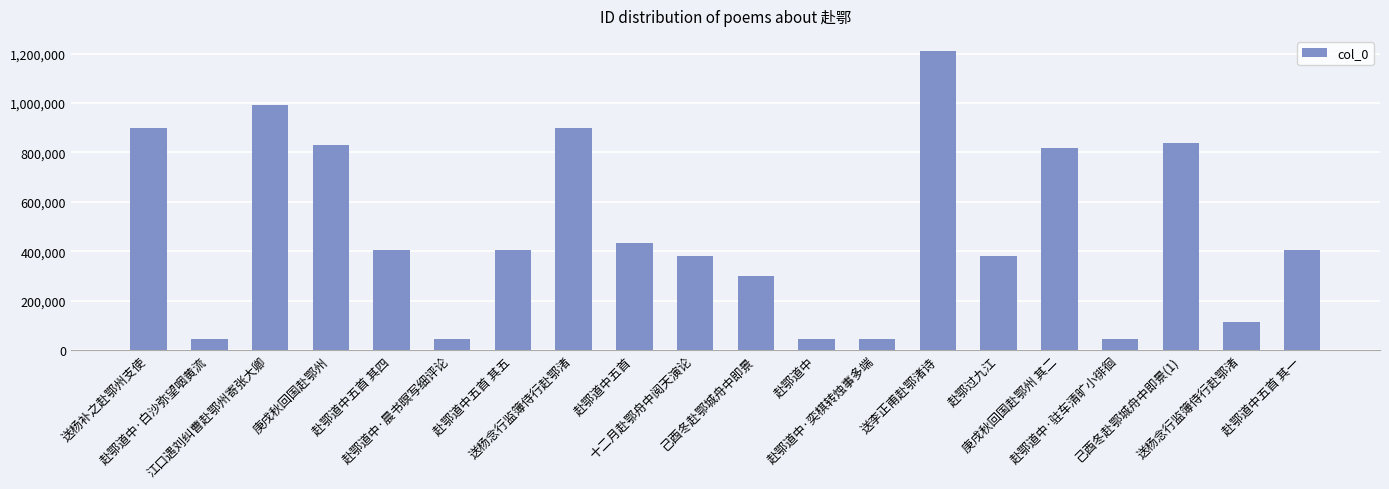

Read the value at 己酉冬赴鄂城舟中即景(1).

837215